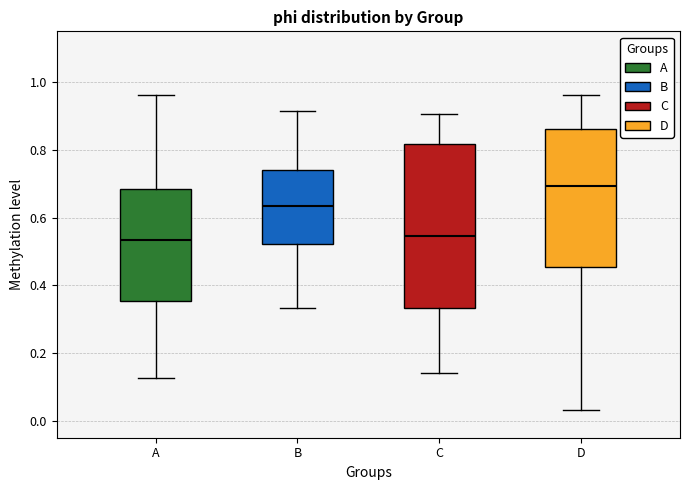

Where does the median line of the box for B sit on the y-axis? The values are not printed on the chart, so give them approximately, as read against the axis.

0.64